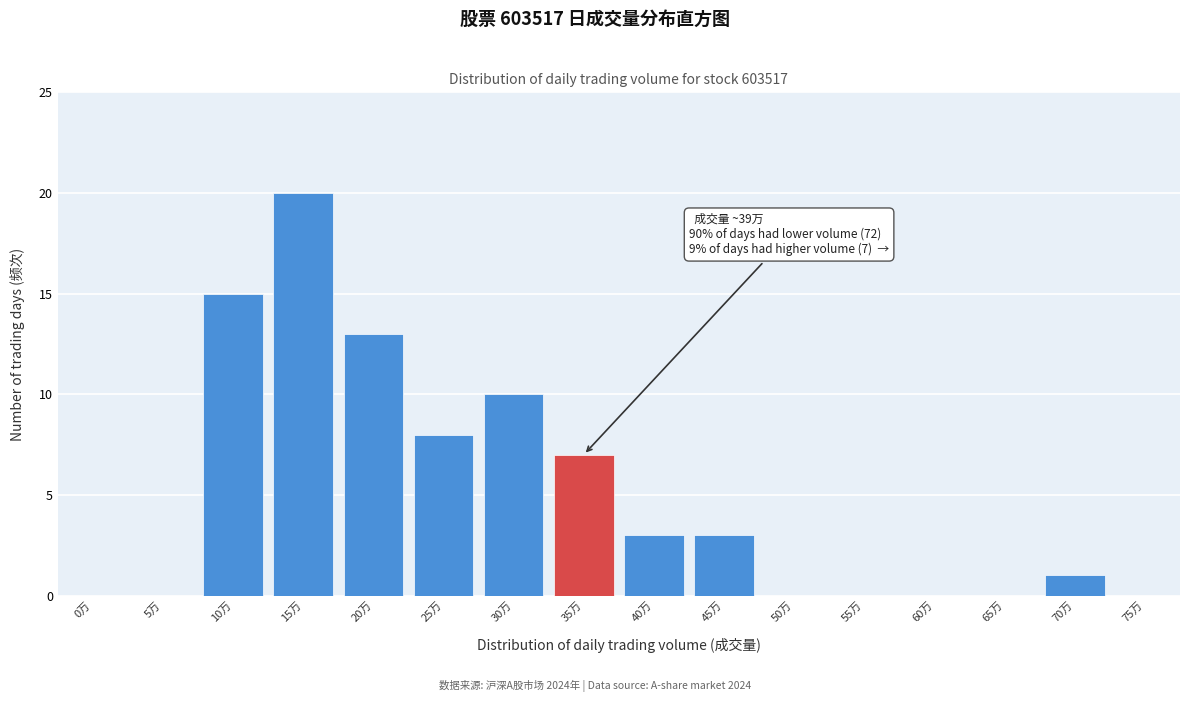

Reading left to right, what are all the values shown in this chart?

0万=0	5万=0	10万=15	15万=20	20万=13	25万=8	30万=10	35万=7	40万=3	45万=3	50万=0	55万=0	60万=0	65万=0	70万=1	75万=0